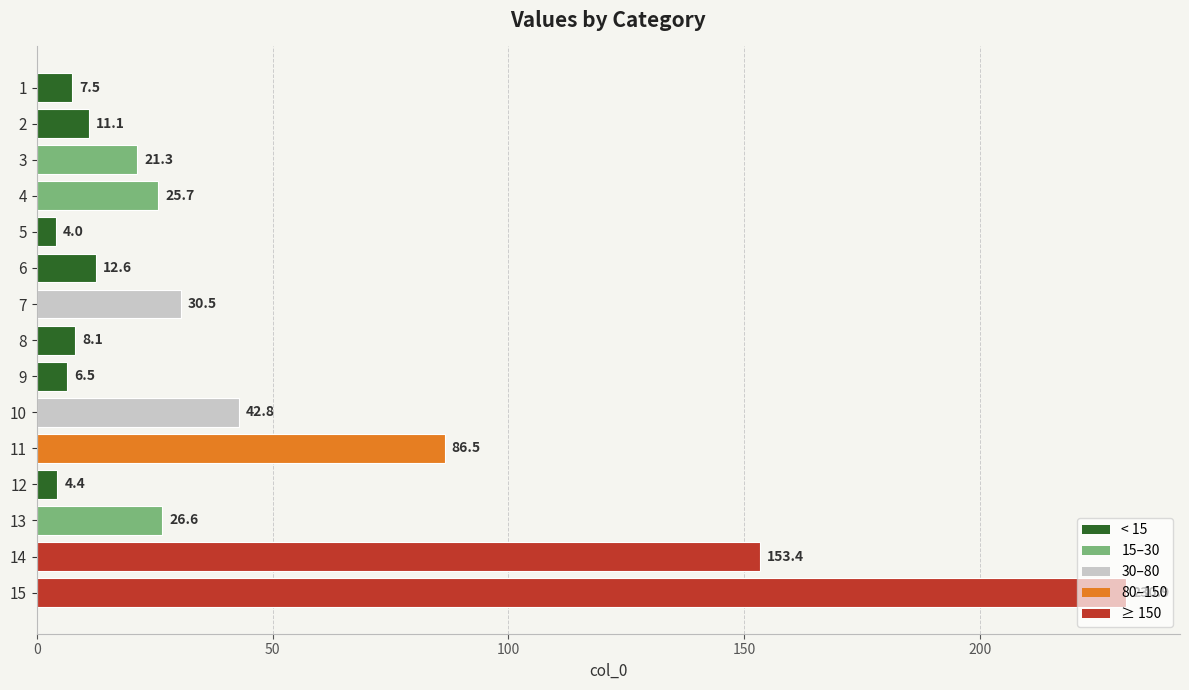

Does the chart contain any negative values?

No